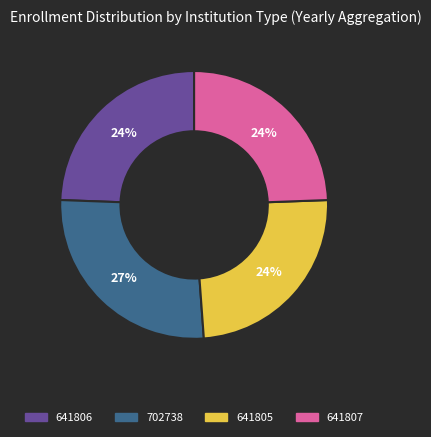

Which slice is the largest?

702738